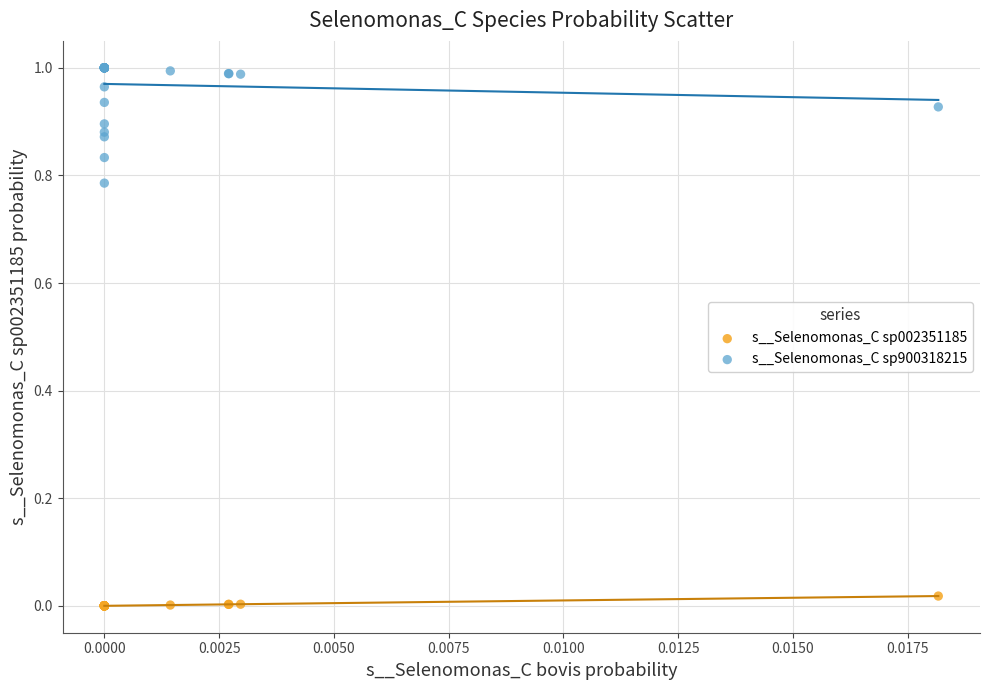

Which series contains the lowest Y value?

s__Selenomonas_C sp002351185